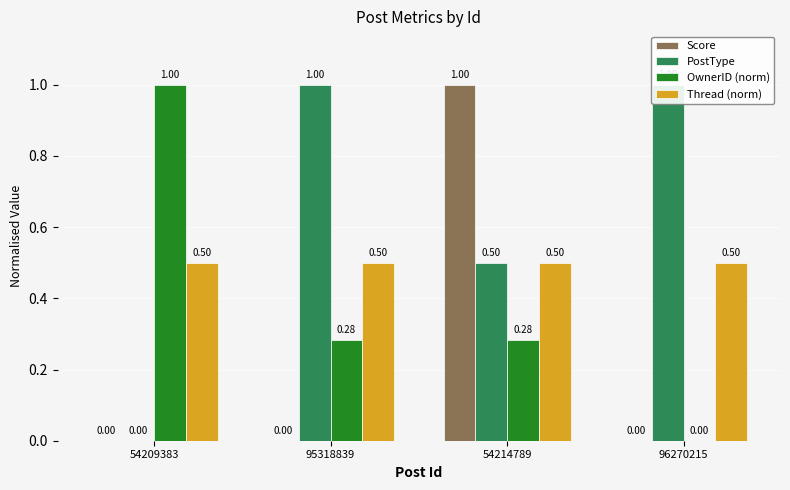

How many bars are there in each group?

4